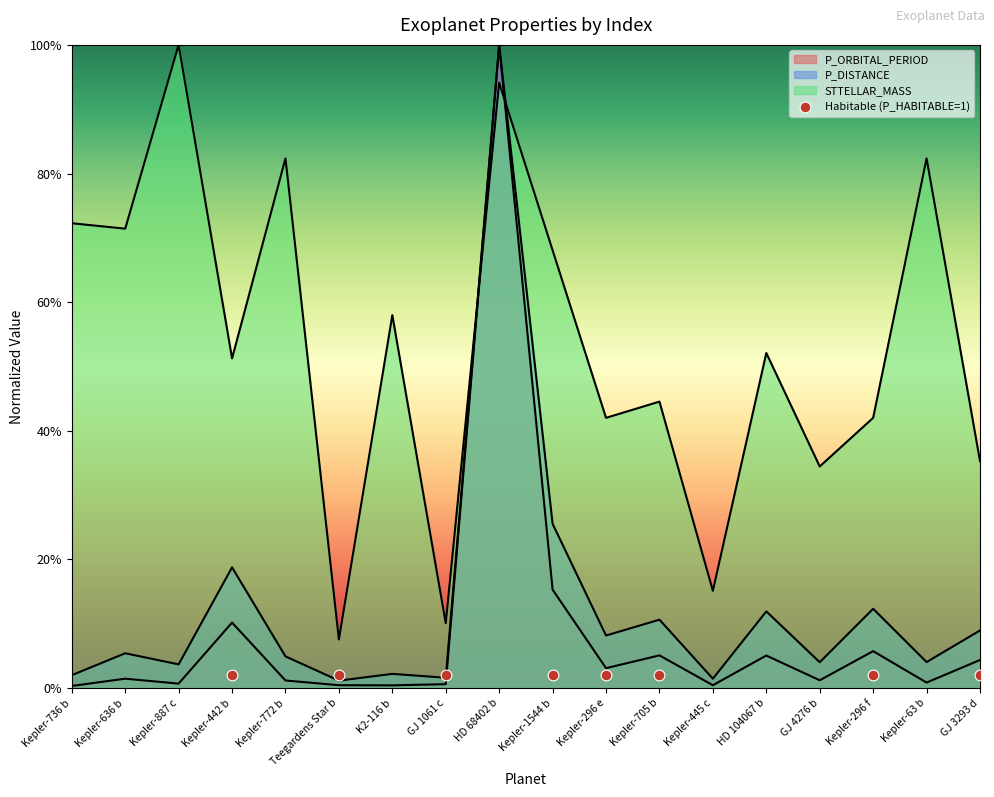

What is the total value across all series at Kepler-1544 b?

1.1